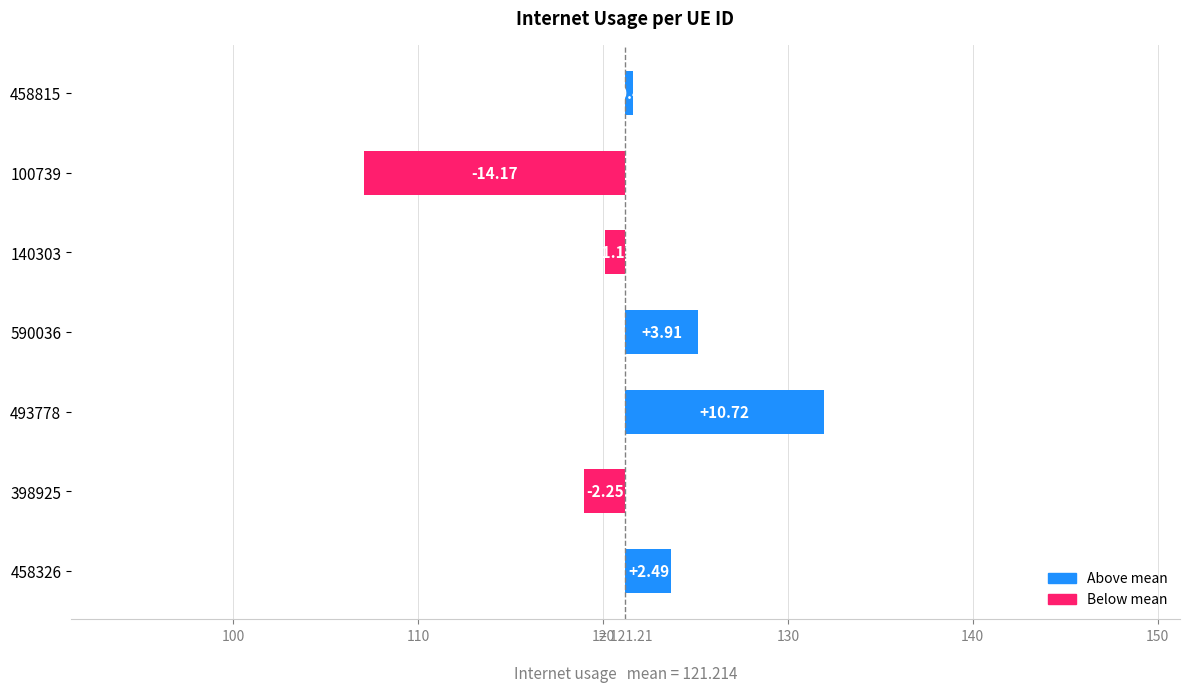

How many negative values are there?

3